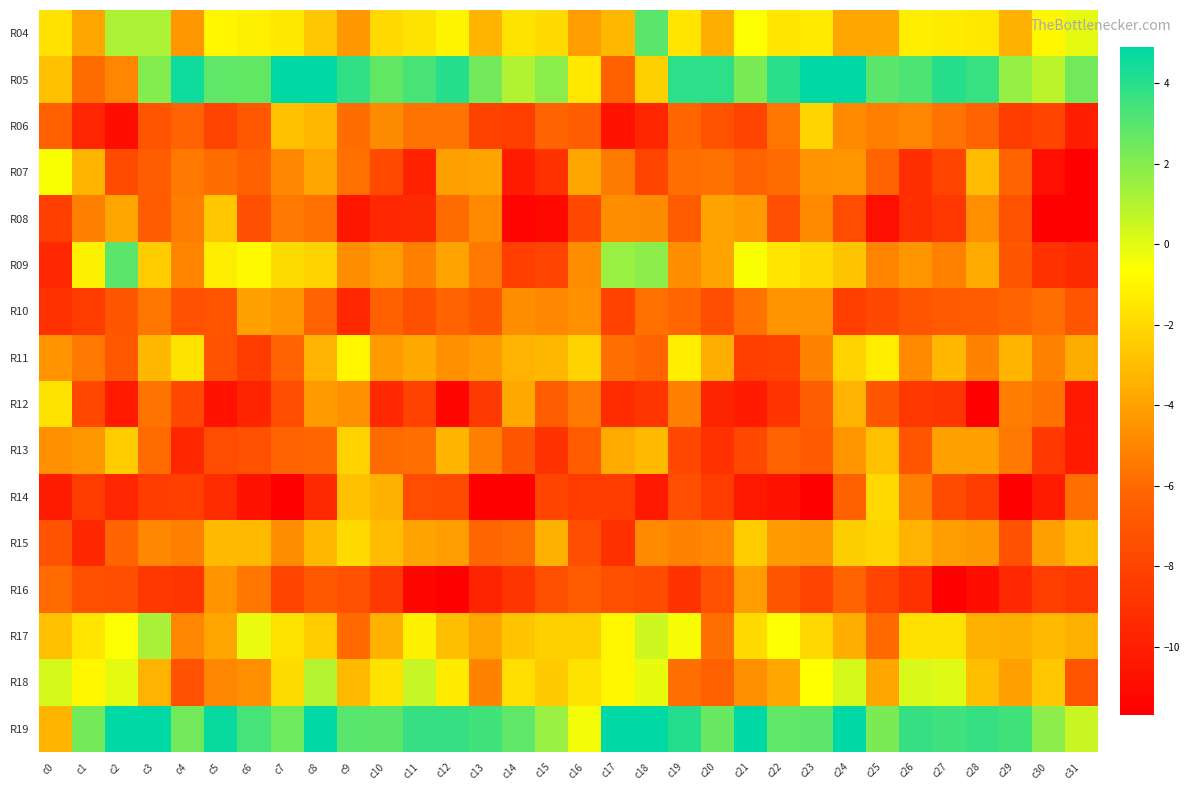

Reading left to right, list all the values displayed in this chart.

R04: c0=-1.7	c1=-3.9	c2=1.2	c3=1.2	c4=-4.3	c5=-0.9	c6=-1.1	c7=-1.5	c8=-2.6	c9=-4.3	c10=-2.0	c11=-1.6	c12=-1.0	c13=-3.3	c14=-1.6	c15=-1.9	c16=-4.2	c17=-3.2	c18=2.9	c19=-1.6	c20=-3.6	c21=-0.6	c22=-1.5	c23=-1.4	c24=-3.8	c25=-3.8	c26=-1.2	c27=-1.4	c28=-1.5	c29=-3.4	c30=-0.9	c31=-0.1
R05: c0=-2.9	c1=-5.9	c2=-5.0	c3=2.0	c4=4.6	c5=2.8	c6=2.7	c7=7.0	c8=6.7	c9=3.8	c10=2.7	c11=3.3	c12=4.0	c13=2.4	c14=1.0	c15=1.9	c16=-1.5	c17=-6.4	c18=-2.3	c19=3.9	c20=3.9	c21=2.2	c22=3.9	c23=7.9	c24=5.5	c25=3.0	c26=3.2	c27=4.0	c28=3.6	c29=1.6	c30=0.9	c31=2.4
R06: c0=-6.4	c1=-9.7	c2=-10.9	c3=-7.1	c4=-6.3	c5=-8.0	c6=-6.8	c7=-2.9	c8=-3.2	c9=-5.9	c10=-4.8	c11=-5.7	c12=-5.7	c13=-8.1	c14=-8.3	c15=-6.2	c16=-6.6	c17=-10.7	c18=-9.6	c19=-6.1	c20=-7.2	c21=-8.0	c22=-5.6	c23=-2.1	c24=-4.8	c25=-5.3	c26=-5.0	c27=-5.6	c28=-6.4	c29=-8.5	c30=-7.9	c31=-10.0
R07: c0=-0.5	c1=-3.3	c2=-7.6	c3=-6.6	c4=-5.5	c5=-5.9	c6=-6.5	c7=-4.9	c8=-3.9	c9=-5.7	c10=-7.7	c11=-9.8	c12=-4.1	c13=-4.0	c14=-10.1	c15=-9.0	c16=-3.9	c17=-5.4	c18=-7.9	c19=-5.8	c20=-5.7	c21=-6.3	c22=-6.0	c23=-4.5	c24=-4.4	c25=-6.2	c26=-9.2	c27=-8.0	c28=-3.1	c29=-6.2	c30=-10.8	c31=-13.9
R08: c0=-8.2	c1=-5.2	c2=-3.9	c3=-6.7	c4=-5.3	c5=-2.7	c6=-7.4	c7=-5.5	c8=-5.8	c9=-10.5	c10=-9.5	c11=-9.3	c12=-5.9	c13=-4.9	c14=-11.4	c15=-11.2	c16=-7.7	c17=-4.7	c18=-4.8	c19=-6.7	c20=-3.9	c21=-4.3	c22=-7.4	c23=-4.8	c24=-7.5	c25=-10.8	c26=-9.1	c27=-8.7	c28=-4.6	c29=-7.2	c30=-12.2	c31=-13.8
R09: c0=-9.5	c1=-1.1	c2=2.9	c3=-2.5	c4=-5.0	c5=-1.3	c6=-0.8	c7=-1.9	c8=-2.2	c9=-4.7	c10=-4.2	c11=-5.2	c12=-3.9	c13=-5.4	c14=-8.3	c15=-8.1	c16=-4.7	c17=1.6	c18=1.8	c19=-4.7	c20=-4.0	c21=-0.5	c22=-1.6	c23=-1.9	c24=-2.7	c25=-5.0	c26=-4.4	c27=-5.2	c28=-3.7	c29=-6.9	c30=-9.0	c31=-9.3
R10: c0=-9.0	c1=-8.4	c2=-7.0	c3=-5.6	c4=-7.3	c5=-7.0	c6=-4.0	c7=-4.4	c8=-6.3	c9=-9.4	c10=-6.4	c11=-7.3	c12=-6.2	c13=-7.0	c14=-4.8	c15=-4.9	c16=-4.6	c17=-8.1	c18=-5.7	c19=-6.1	c20=-7.4	c21=-5.7	c22=-4.5	c23=-4.5	c24=-8.3	c25=-7.7	c26=-7.1	c27=-6.8	c28=-6.6	c29=-6.2	c30=-5.8	c31=-7.1
R11: c0=-4.5	c1=-5.5	c2=-6.9	c3=-3.2	c4=-1.6	c5=-7.2	c6=-8.4	c7=-6.4	c8=-3.4	c9=-1.0	c10=-4.3	c11=-3.7	c12=-4.6	c13=-4.3	c14=-3.4	c15=-3.2	c16=-2.2	c17=-5.8	c18=-6.2	c19=-1.2	c20=-3.5	c21=-8.2	c22=-8.1	c23=-5.1	c24=-2.3	c25=-1.3	c26=-4.9	c27=-3.2	c28=-5.1	c29=-3.3	c30=-5.1	c31=-3.6
R12: c0=-1.6	c1=-7.7	c2=-10.2	c3=-5.6	c4=-7.7	c5=-10.6	c6=-9.7	c7=-7.5	c8=-4.3	c9=-4.6	c10=-9.4	c11=-8.1	c12=-11.3	c13=-8.5	c14=-3.8	c15=-6.6	c16=-5.5	c17=-9.2	c18=-8.8	c19=-5.2	c20=-9.7	c21=-10.2	c22=-8.8	c23=-6.6	c24=-3.3	c25=-6.9	c26=-8.6	c27=-8.8	c28=-11.9	c29=-5.3	c30=-5.7	c31=-10.3
R13: c0=-4.6	c1=-4.4	c2=-2.4	c3=-6.0	c4=-9.5	c5=-7.5	c6=-7.2	c7=-6.2	c8=-6.1	c9=-2.2	c10=-6.0	c11=-5.8	c12=-3.3	c13=-5.2	c14=-7.0	c15=-8.9	c16=-6.6	c17=-3.7	c18=-3.1	c19=-7.8	c20=-9.0	c21=-7.8	c22=-6.2	c23=-6.8	c24=-4.4	c25=-2.9	c26=-7.0	c27=-4.0	c28=-4.0	c29=-5.5	c30=-8.5	c31=-10.2
R14: c0=-10.1	c1=-8.4	c2=-9.7	c3=-8.4	c4=-8.2	c5=-9.3	c6=-10.6	c7=-11.8	c8=-9.4	c9=-2.9	c10=-3.4	c11=-7.5	c12=-7.6	c13=-11.9	c14=-11.9	c15=-8.0	c16=-8.4	c17=-8.4	c18=-10.3	c19=-7.4	c20=-8.4	c21=-10.4	c22=-10.6	c23=-12.0	c24=-6.5	c25=-2.0	c26=-5.2	c27=-7.6	c28=-8.4	c29=-13.0	c30=-10.1	c31=-5.8
R15: c0=-7.2	c1=-9.5	c2=-6.2	c3=-4.9	c4=-5.3	c5=-3.1	c6=-3.1	c7=-4.8	c8=-3.2	c9=-1.9	c10=-3.0	c11=-4.0	c12=-4.2	c13=-6.1	c14=-5.9	c15=-3.4	c16=-7.4	c17=-9.0	c18=-4.9	c19=-5.1	c20=-4.9	c21=-2.5	c22=-4.2	c23=-4.3	c24=-2.4	c25=-2.2	c26=-3.3	c27=-4.2	c28=-4.3	c29=-7.2	c30=-4.1	c31=-3.1
R16: c0=-6.0	c1=-7.3	c2=-7.5	c3=-8.6	c4=-8.7	c5=-4.5	c6=-5.6	c7=-7.9	c8=-6.8	c9=-7.2	c10=-8.5	c11=-11.3	c12=-12.0	c13=-9.7	c14=-8.8	c15=-7.3	c16=-6.8	c17=-7.3	c18=-7.6	c19=-8.9	c20=-7.3	c21=-4.2	c22=-6.9	c23=-8.0	c24=-6.2	c25=-8.0	c26=-9.0	c27=-12.4	c28=-10.9	c29=-9.4	c30=-8.3	c31=-8.6
R17: c0=-2.9	c1=-1.5	c2=-0.6	c3=1.3	c4=-5.0	c5=-3.9	c6=-0.2	c7=-1.6	c8=-2.4	c9=-6.0	c10=-3.4	c11=-1.1	c12=-3.0	c13=-3.9	c14=-2.7	c15=-2.3	c16=-2.3	c17=-1.0	c18=0.5	c19=-0.5	c20=-5.8	c21=-1.9	c22=-0.6	c23=-2.1	c24=-3.6	c25=-6.0	c26=-1.8	c27=-1.8	c28=-3.4	c29=-3.6	c30=-3.1	c31=-3.5
R18: c0=0.2	c1=-1.0	c2=-0.1	c3=-3.3	c4=-7.2	c5=-5.0	c6=-4.6	c7=-1.9	c8=1.0	c9=-3.1	c10=-1.6	c11=0.6	c12=-1.4	c13=-5.1	c14=-1.8	c15=-2.5	c16=-1.6	c17=-0.9	c18=-0.1	c19=-5.8	c20=-6.5	c21=-4.6	c22=-3.9	c23=-0.6	c24=0.3	c25=-3.9	c26=0.2	c27=0.1	c28=-3.0	c29=-4.0	c30=-2.7	c31=-7.1
R19: c0=-3.3	c1=2.4	c2=8.6	c3=6.1	c4=2.4	c5=4.7	c6=3.4	c7=2.5	c8=5.0	c9=3.0	c10=2.9	c11=3.7	c12=3.7	c13=3.5	c14=2.8	c15=1.6	c16=-0.4	c17=5.3	c18=8.7	c19=4.1	c20=2.6	c21=5.3	c22=2.8	c23=2.9	c24=5.0	c25=2.2	c26=3.7	c27=3.5	c28=3.7	c29=3.4	c30=1.8	c31=0.5